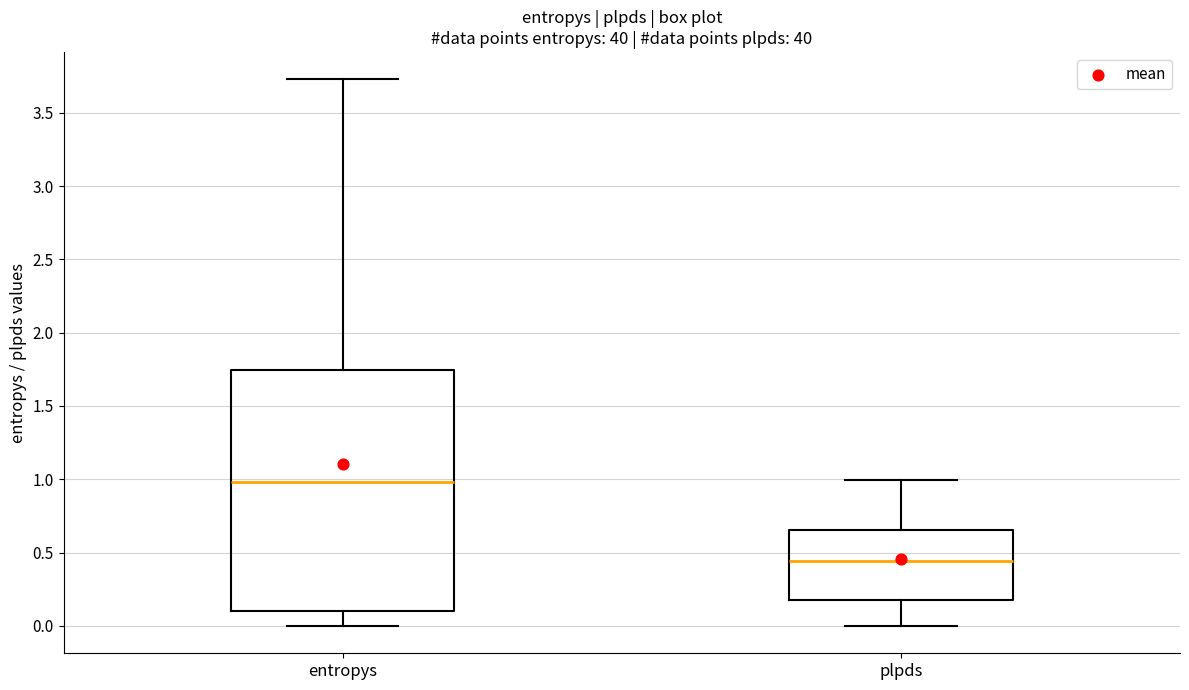

Which box is the tallest, from its lower edge to its upper edge?

entropys